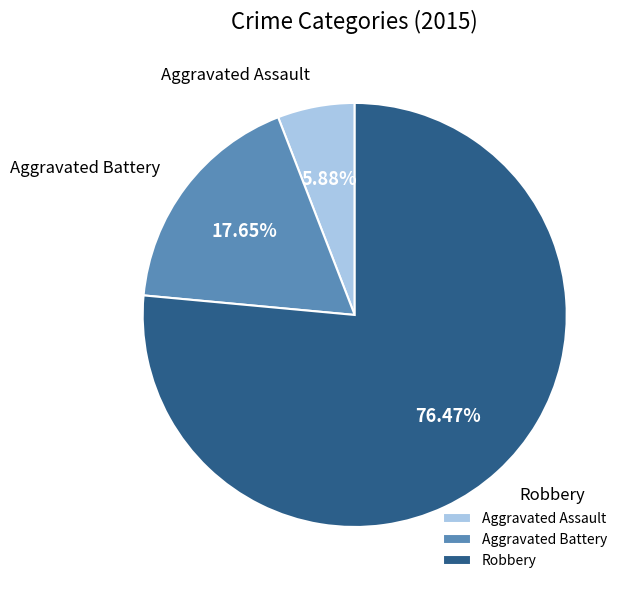

To the nearest percent, what is the difference between the Aggravated Battery and Aggravated Assault slice percentages?

12%